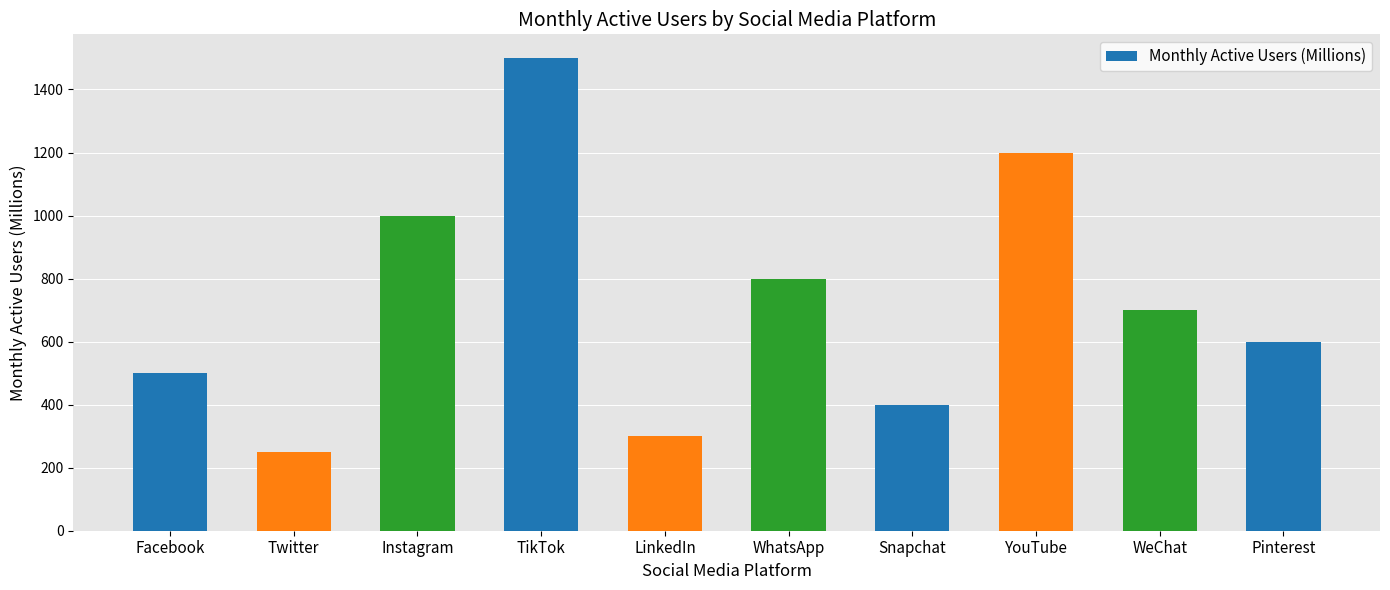

Reading left to right, what are all the values shown in this chart?

500	250	1000	1500	300	800	400	1200	700	600